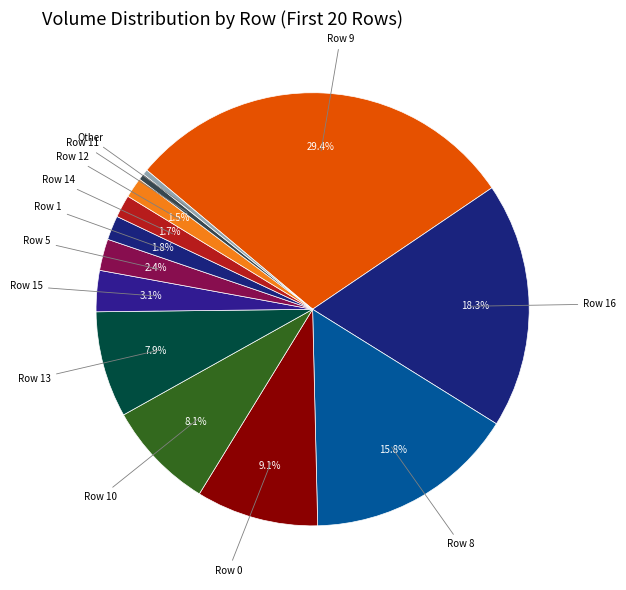

Count the number of slices in the pie.

13